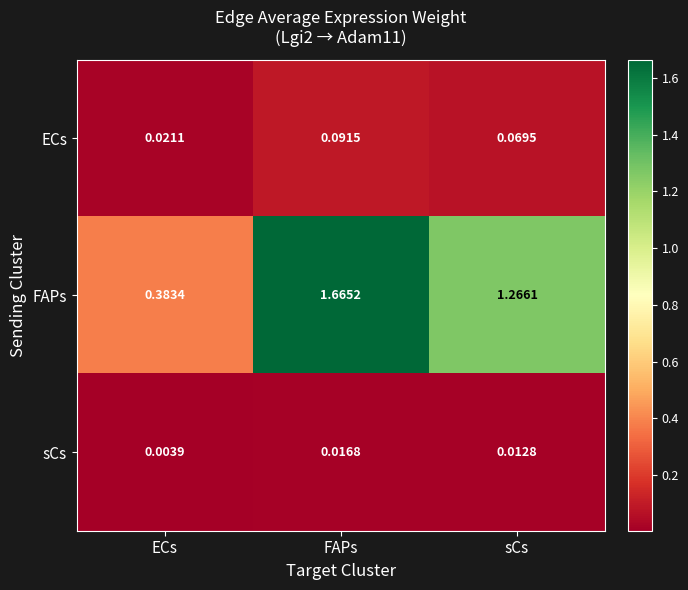

Which series has the largest range (max minus min)?

FAPs